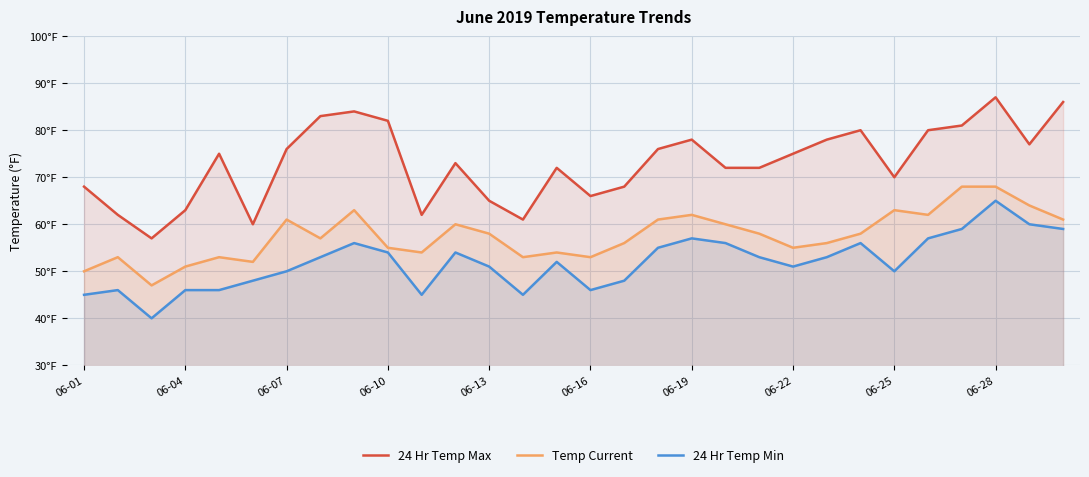

Which series has the largest range (max minus min)?

24 Hr Temp Max